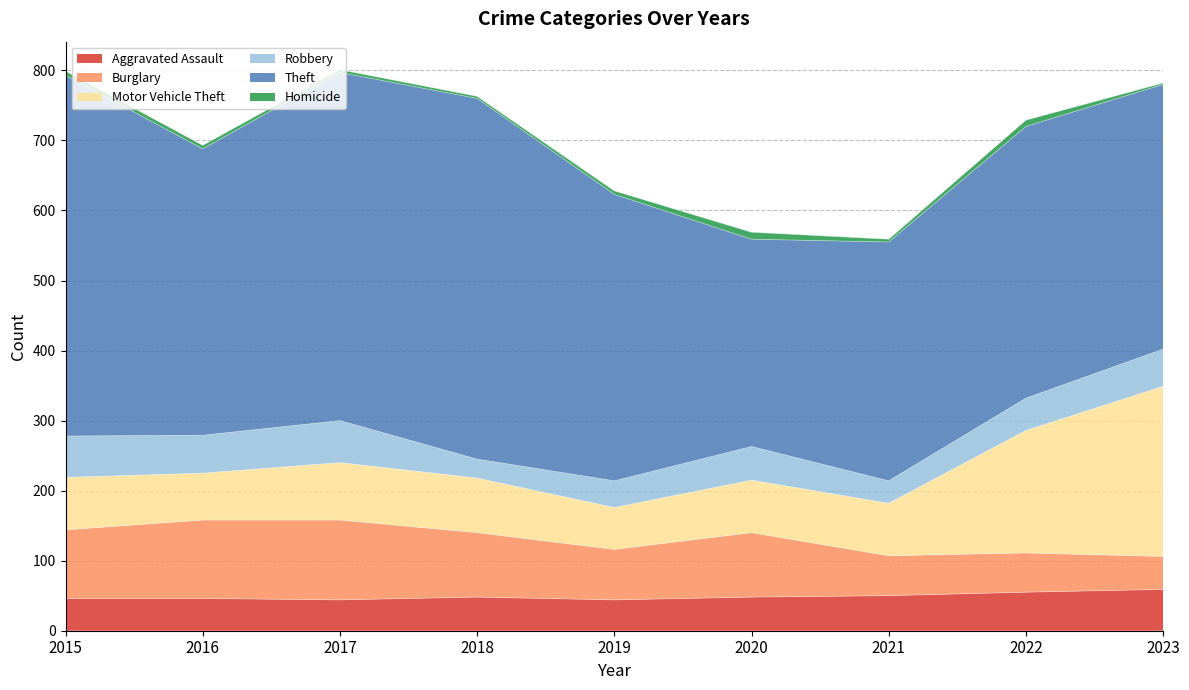

How many interior local valleys does the Aggravated Assault series have?

2